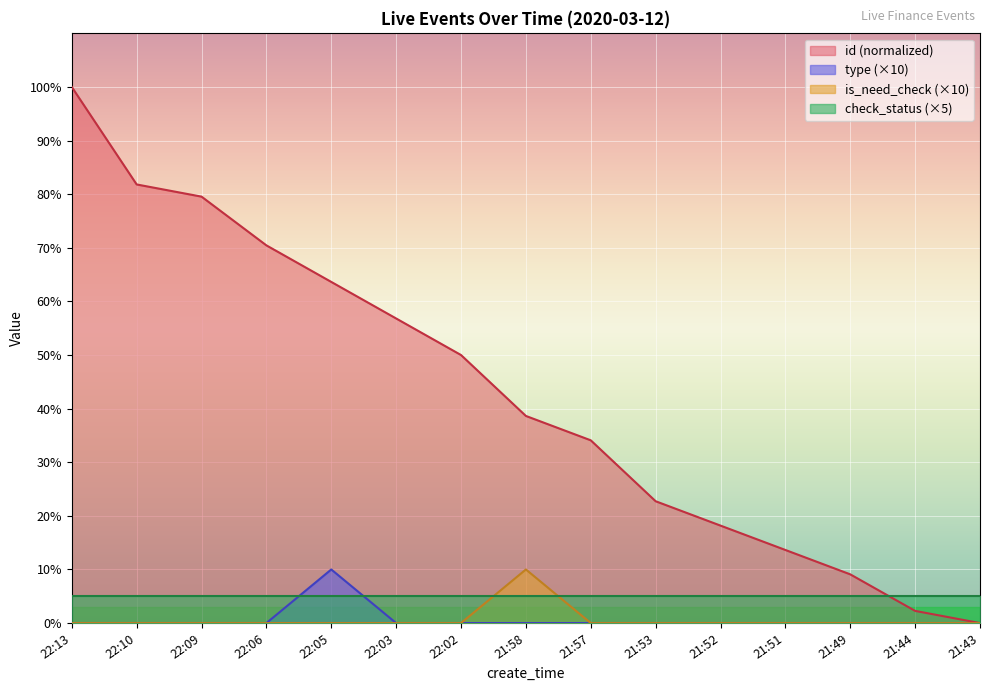

What is the difference between the highest and lowest values at 22:10?

81.8